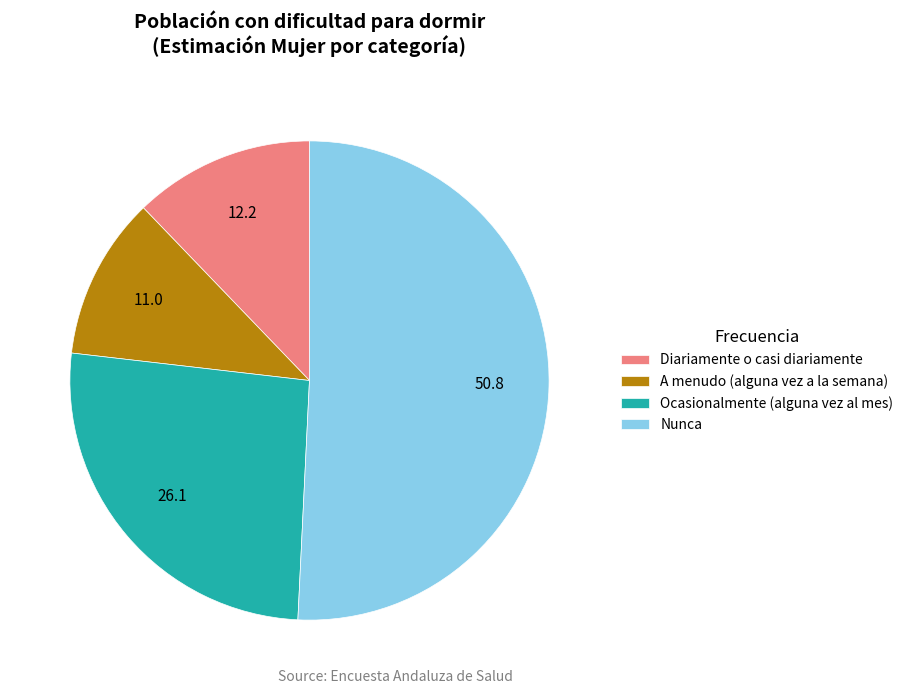

Is there a majority slice in this chart?

Yes